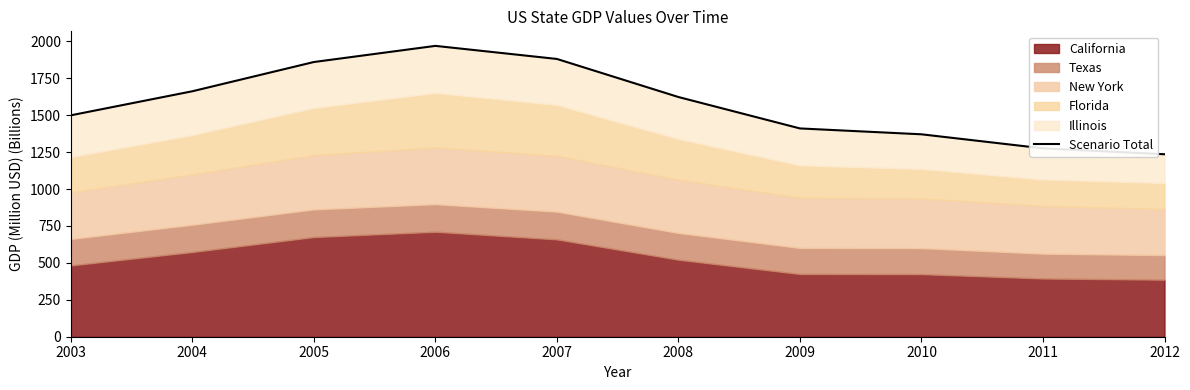

Which has a higher value, 2010 or 2004?

2004